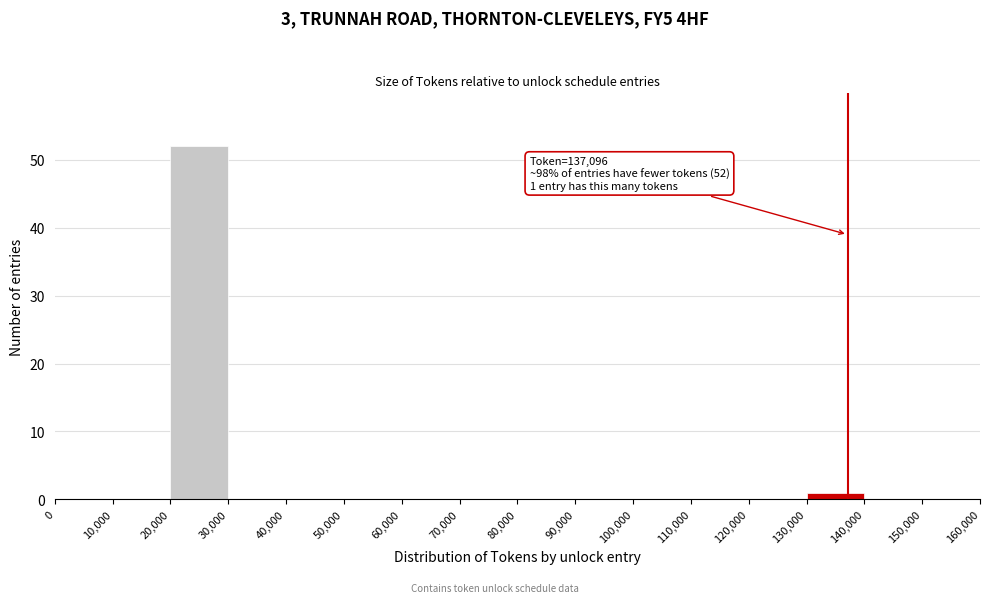

Which range on the x-axis has the tallest bar?

20,000 to 30,000